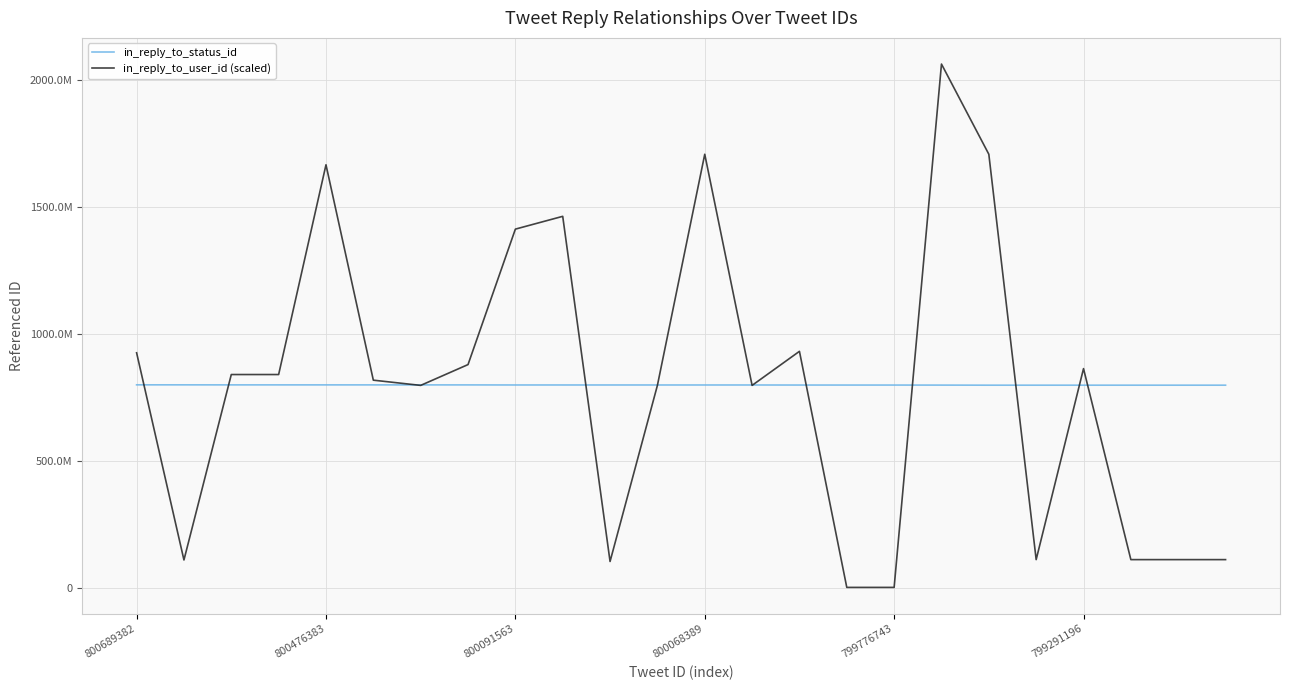

Is this an area chart (filled region under the line)?

No